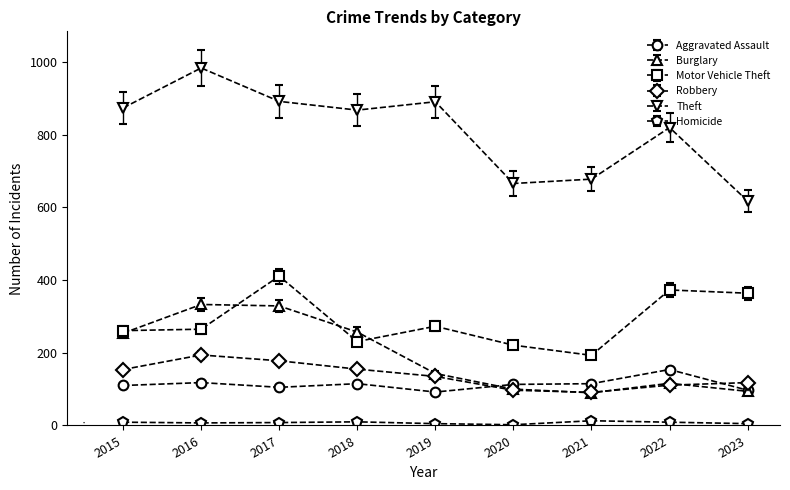

In Aggravated Assault, how many points are lower than both neighbors (excluding endpoints)?

2